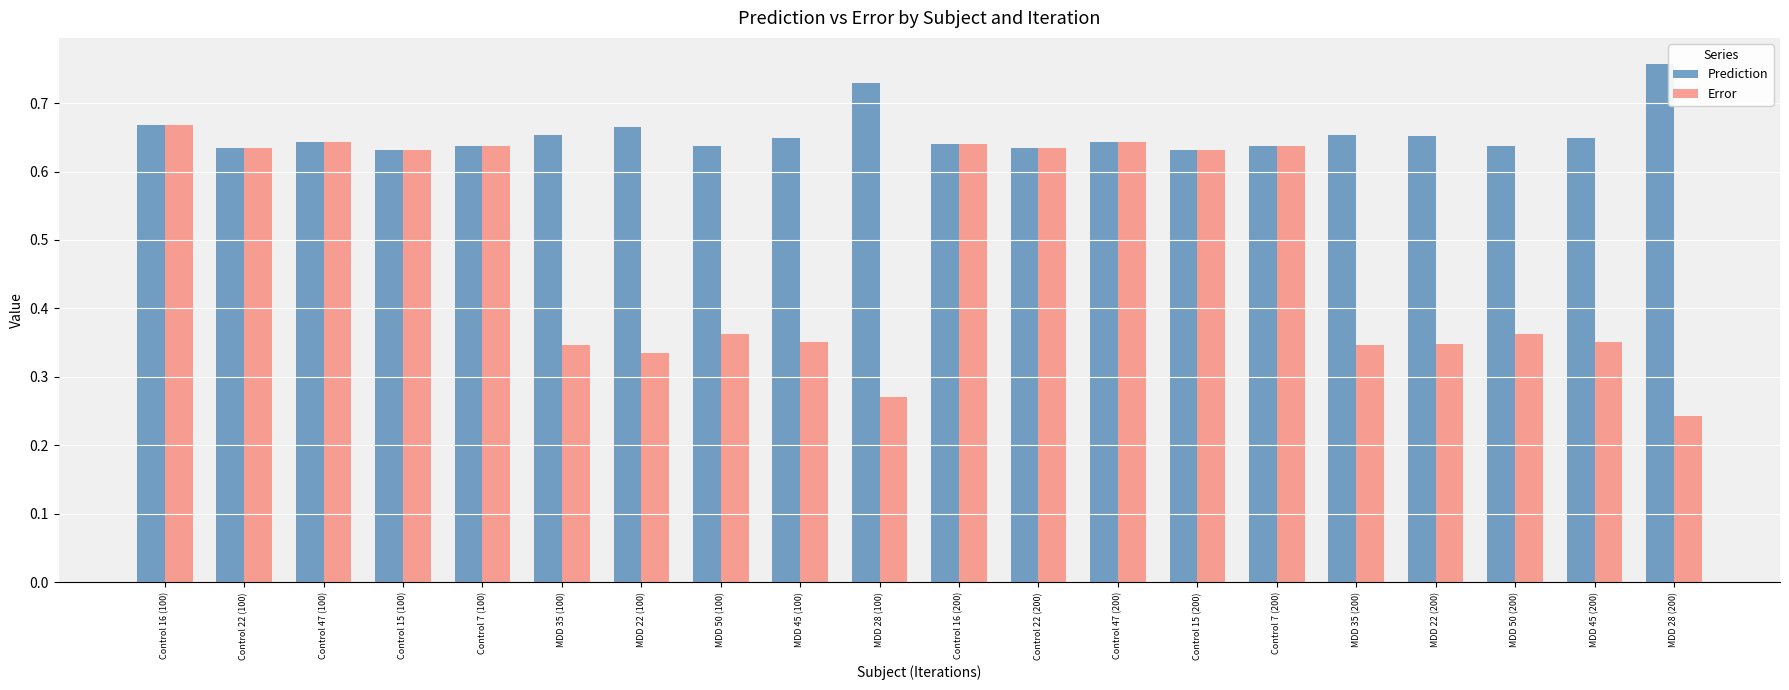

True or false: Error has a value of 0.4 at Control 7 (100).

False